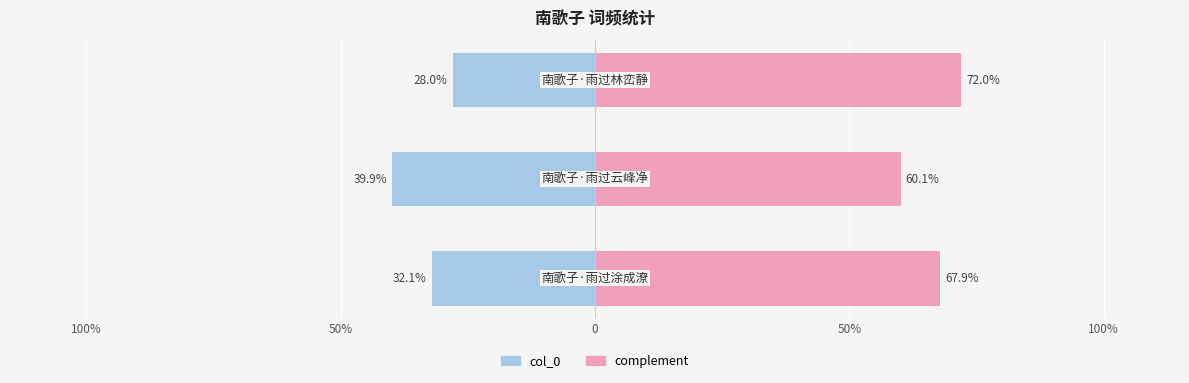

List the series in order of their overall mean, lowest first.

col_0, complement